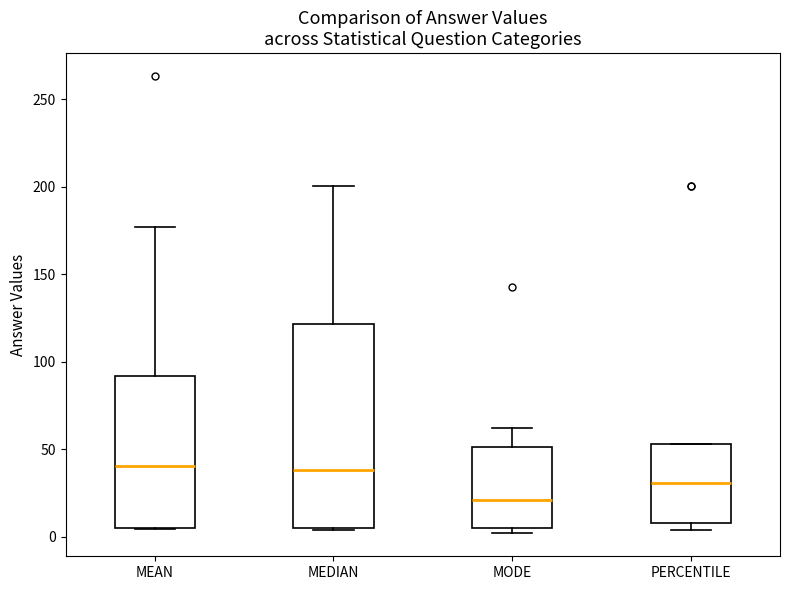

Comparing the boxes themselves (not the whiskers), which one is the tallest?

MEDIAN